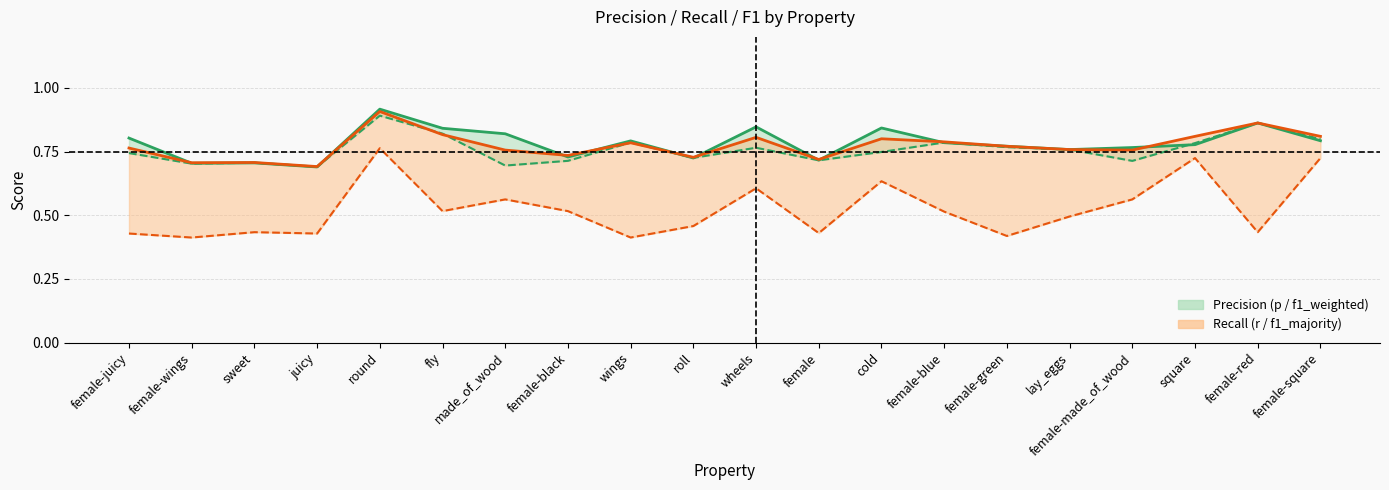

What are all the series names shown in the legend?

p, f1_weighted, r, f1_majority